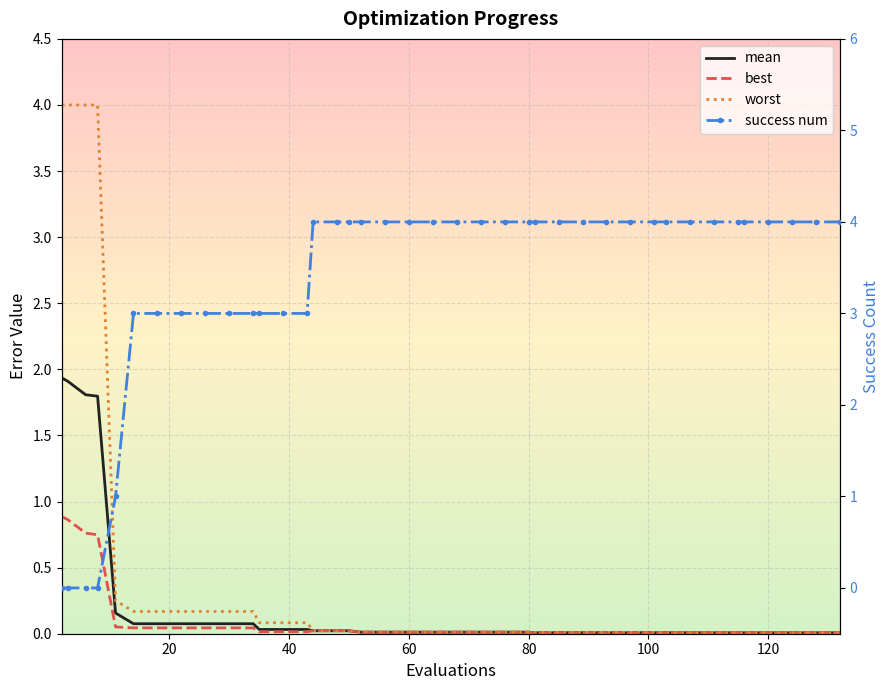

What are all the series names shown in the legend?

mean, best, worst, success num